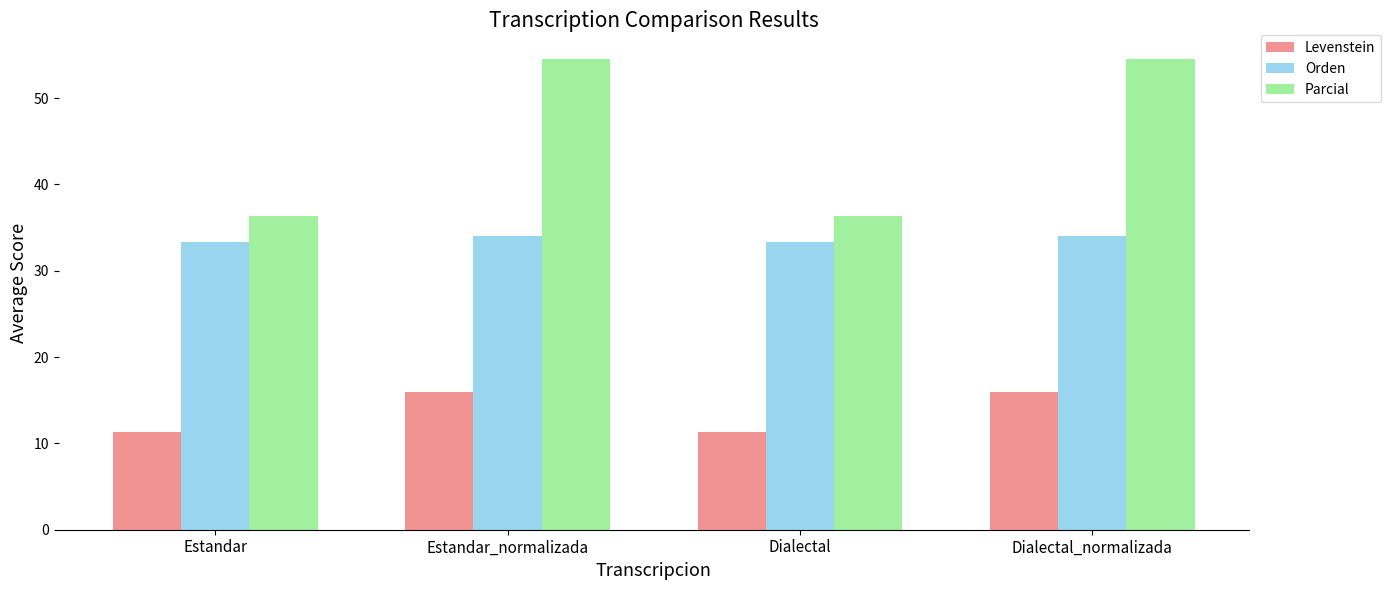

Which series has the widest spread of values?

Parcial